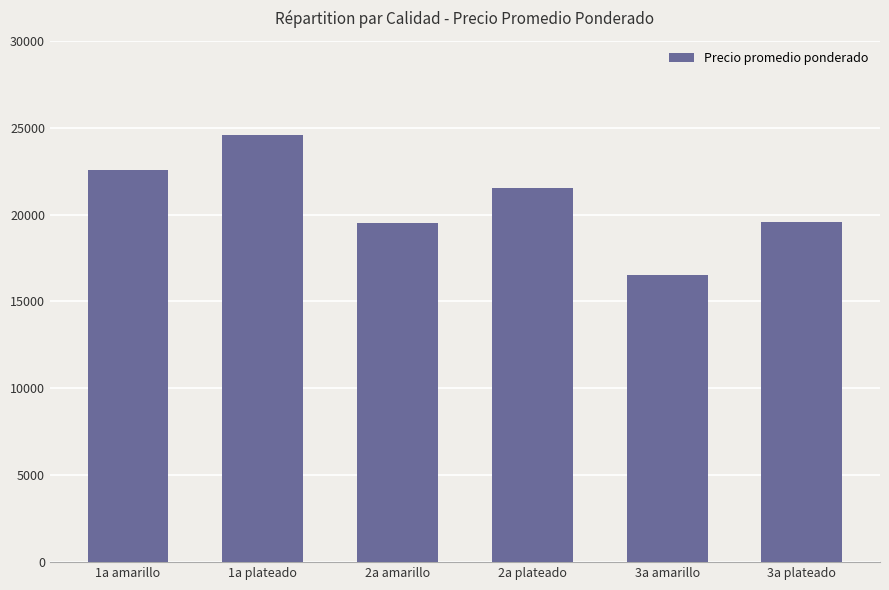

How many bars are there in total?

6